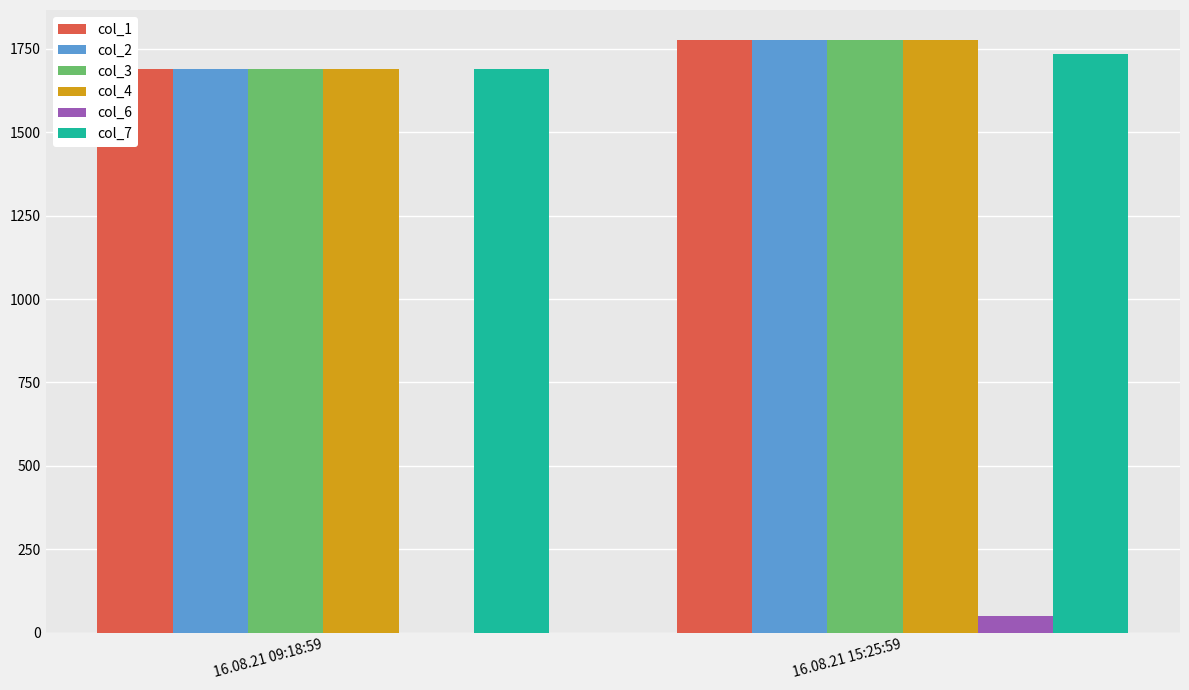

At how many categories does at least one series exceed 1421?

2